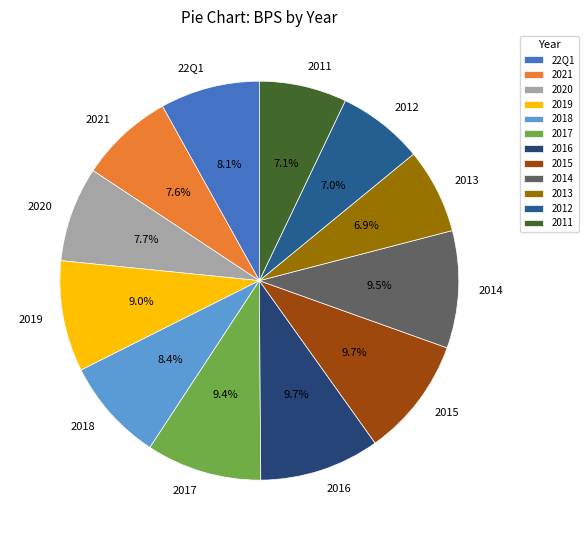

Does 2016 represent more than half of the total?

No